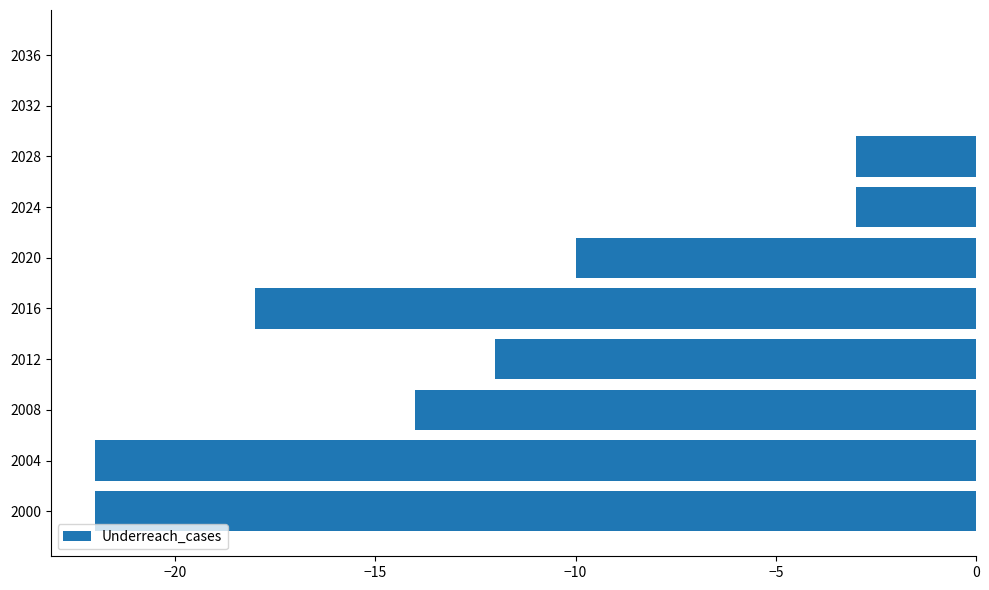

Reading top to bottom, list all the values displayed in this chart.

2036=0	2032=0	2028=-3	2024=-3	2020=-10	2016=-18	2012=-12	2008=-14	2004=-22	2000=-22